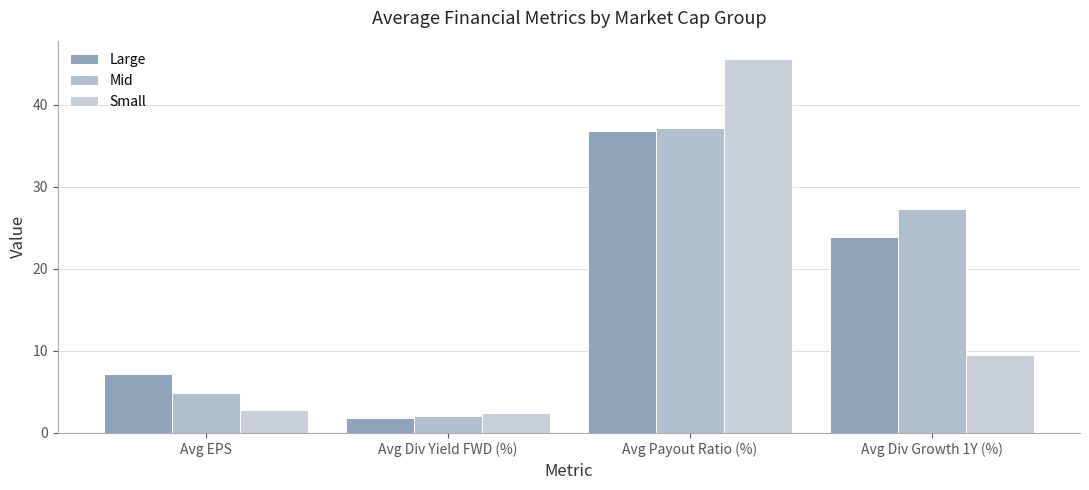

Which label corresponds to the smallest value in the chart?

Avg Div Yield FWD (%)